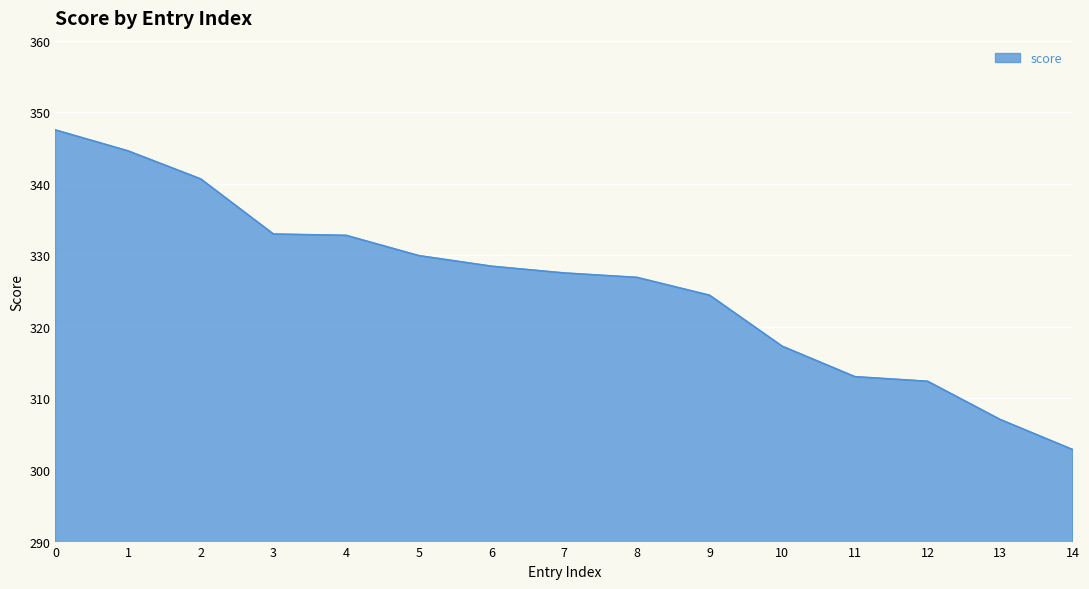

Which has a higher value, 4 or 6?

4